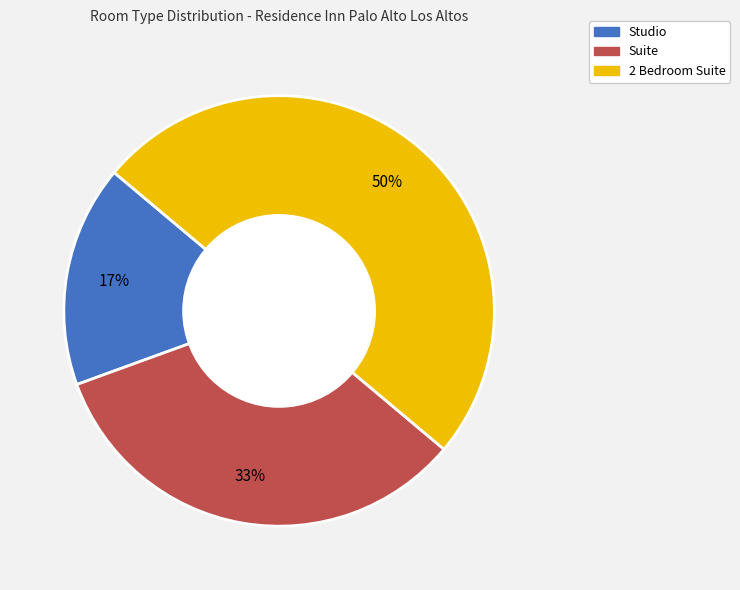

Is the sum of 2 Bedroom Suite and Suite greater than half?

Yes